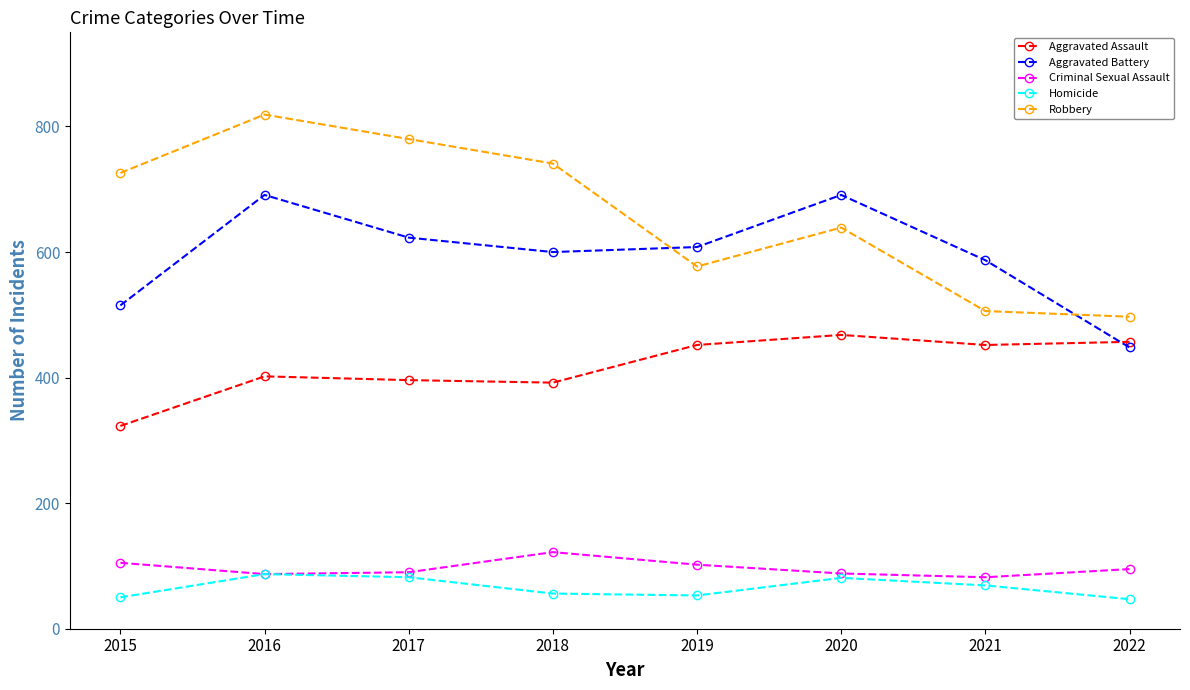

True or false: Aggravated Assault and Criminal Sexual Assault cross at least once.

False